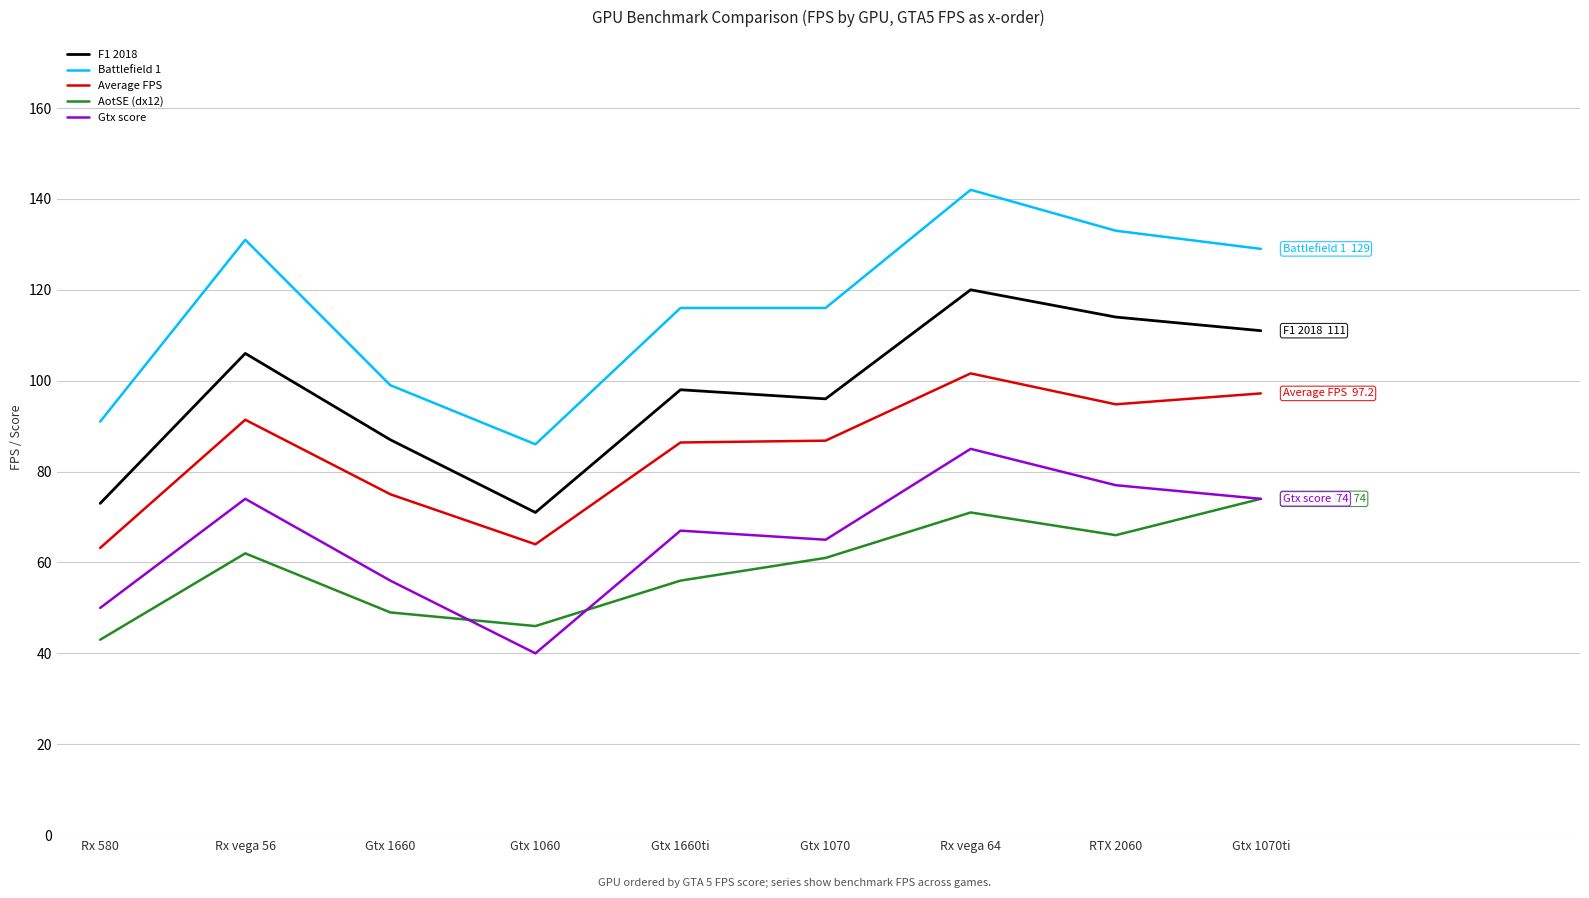

At RTX 2060, list the series in order from smallest to largest.

AotSE (dx12), Gtx score, Average FPS, F1 2018, Battlefield 1